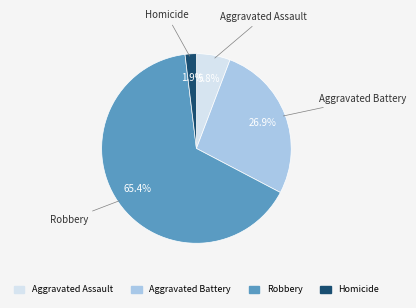

True or false: Homicide accounts for 2% of the total.

True